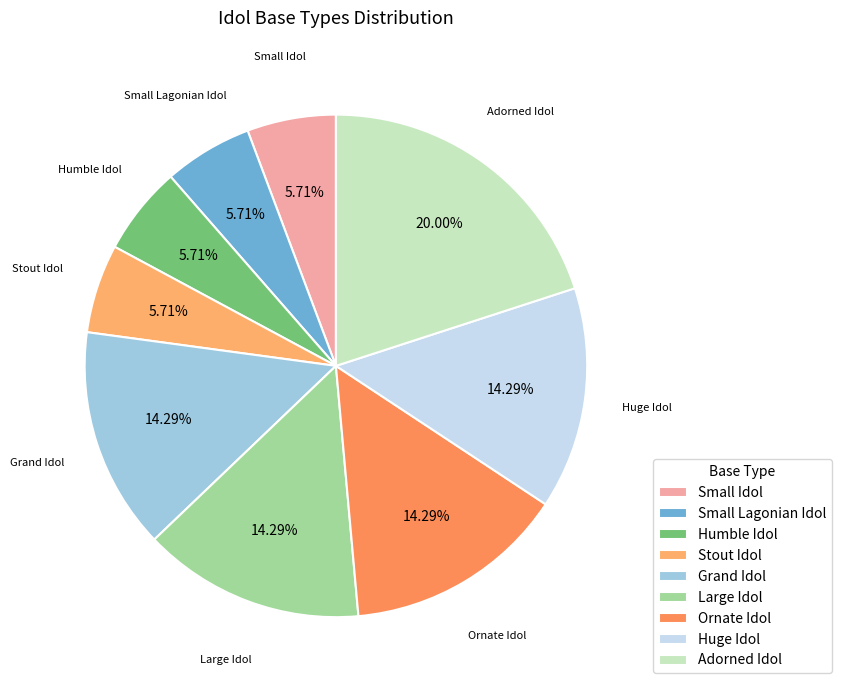

Is Grand Idol the majority of the pie?

No